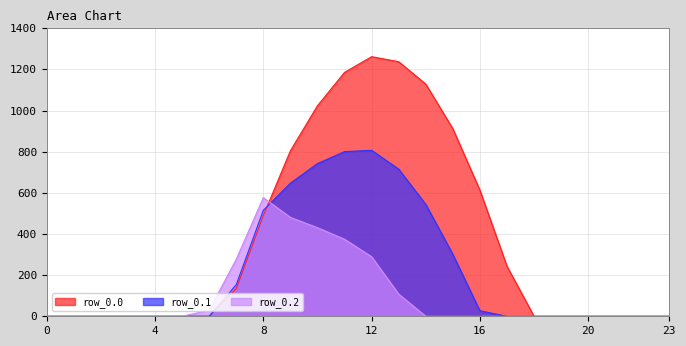

Rank the series by their average value, from lowest to highest.

row_0.2, row_0.1, row_0.0